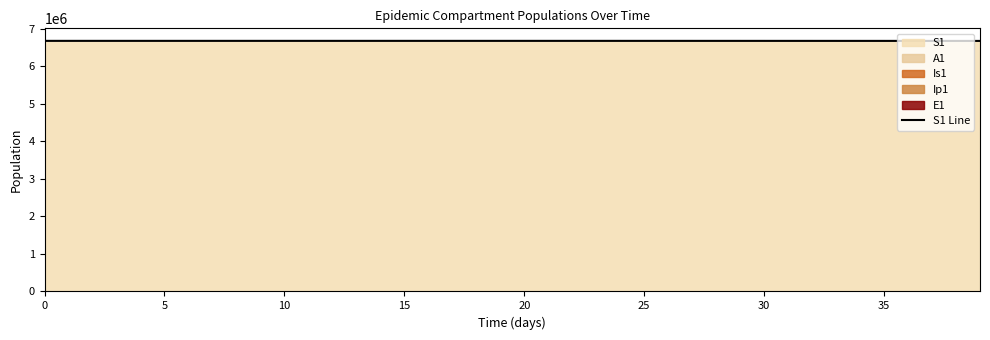

What is the minimum value shown in the chart?

6669453.7